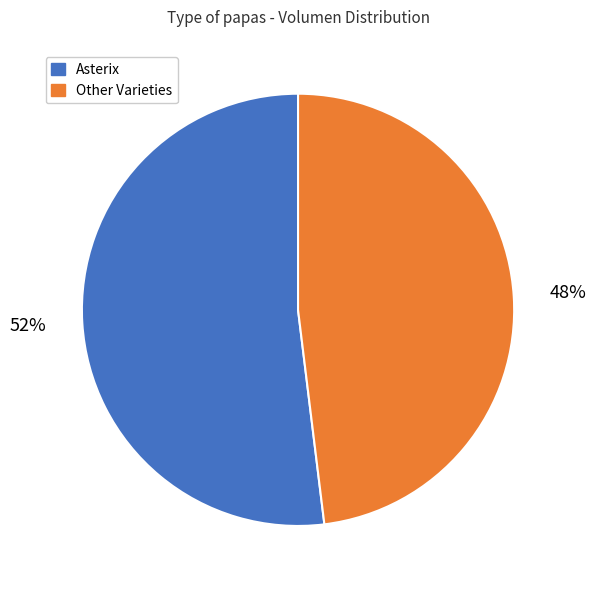

Count the number of slices in the pie.

2